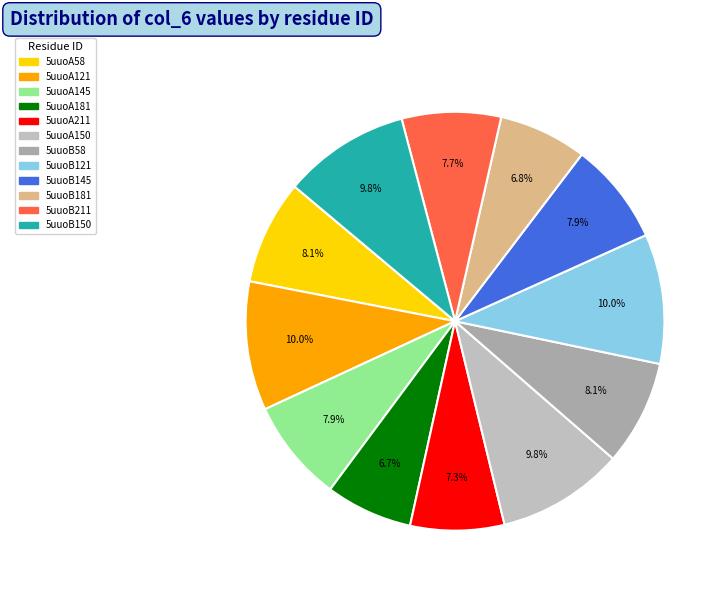

Which has a higher value, 5uuoB150 or 5uuoA211?

5uuoB150